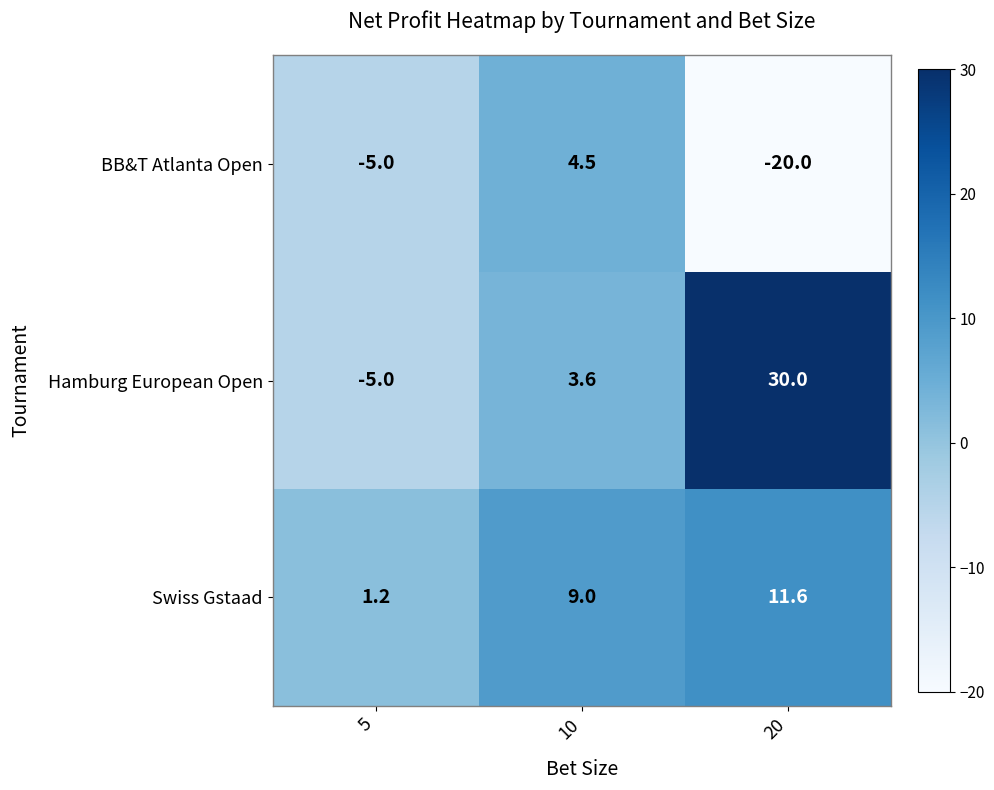

Count the number of categories in the chart.

3